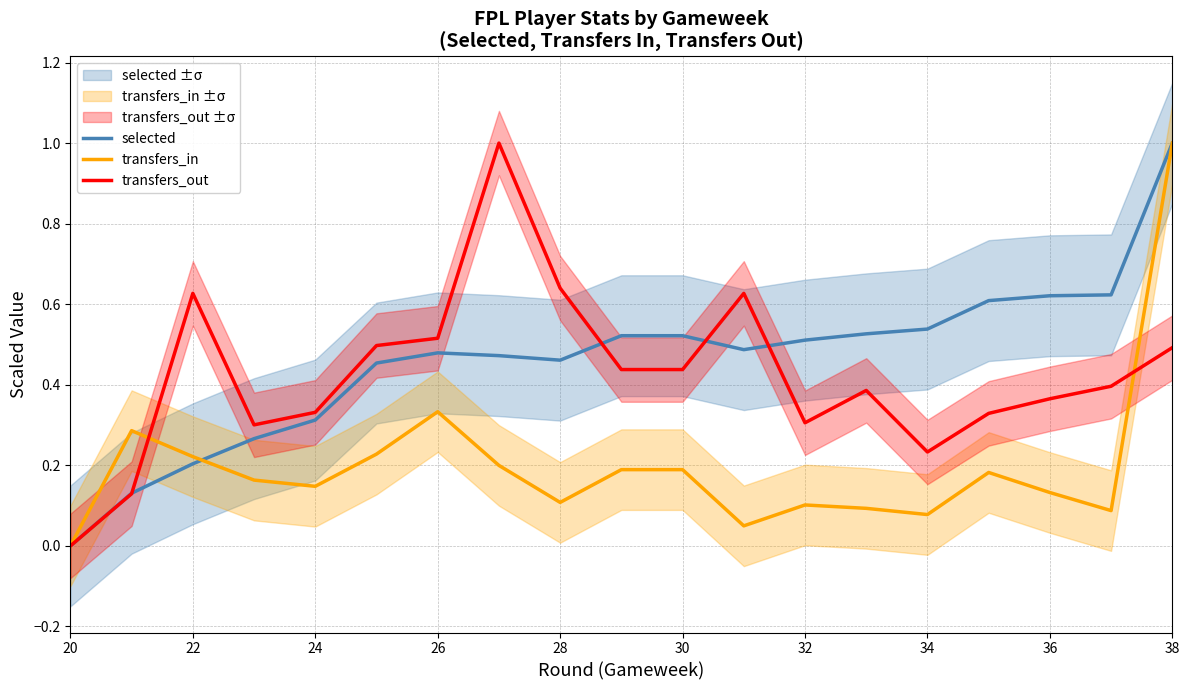

What is the maximum value for transfers_out?

1.0